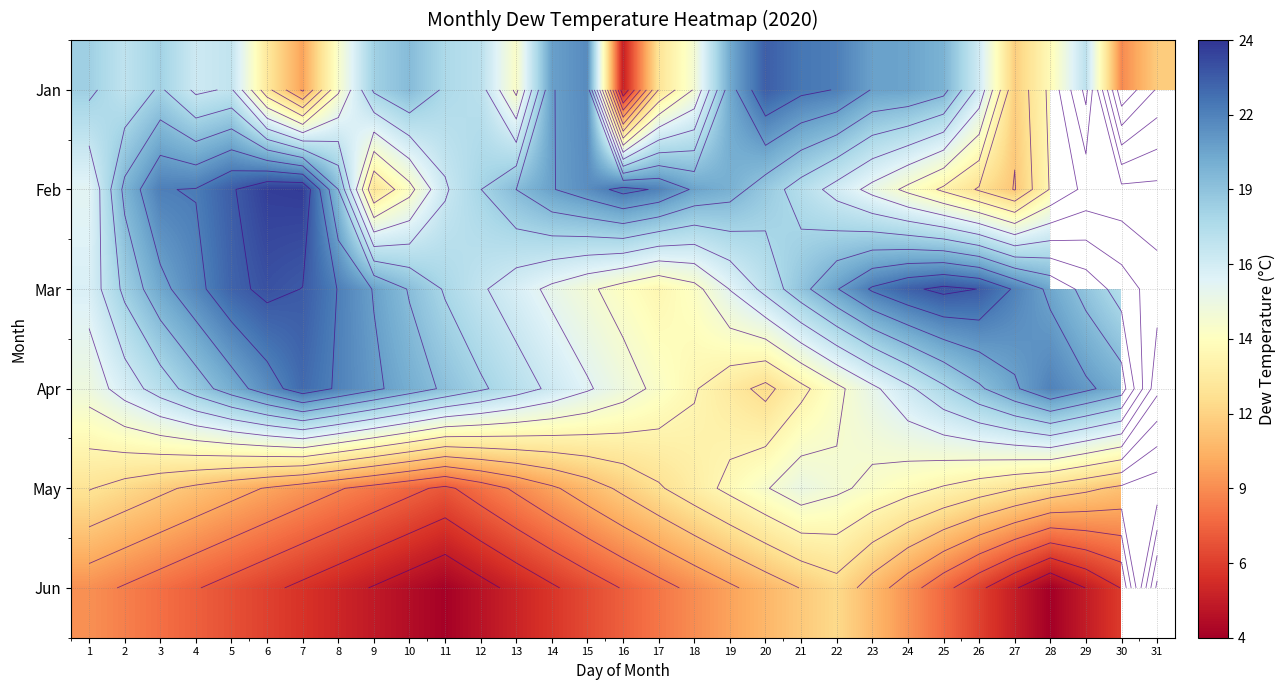

At how many categories does at least one series exceed 18?

30